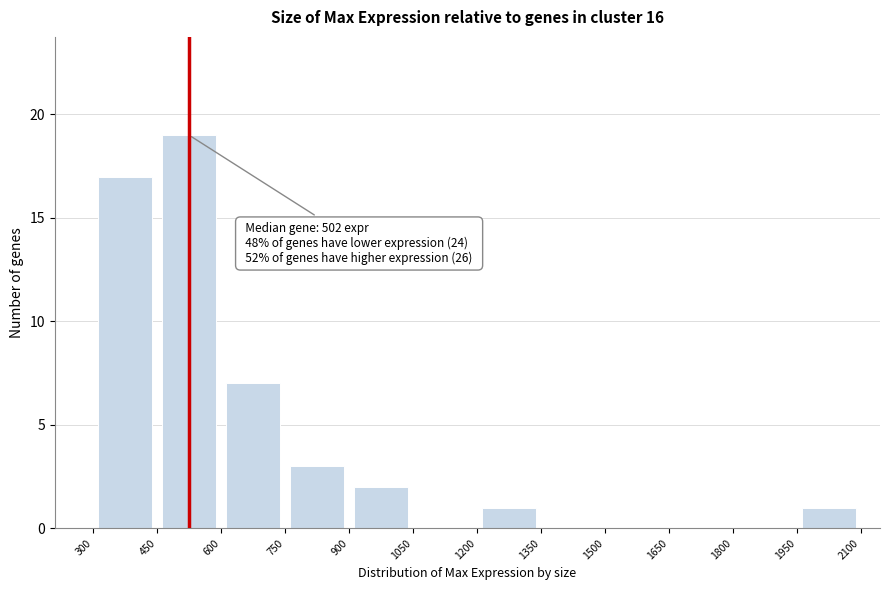

Which range on the x-axis has the tallest bar?

450 to 600